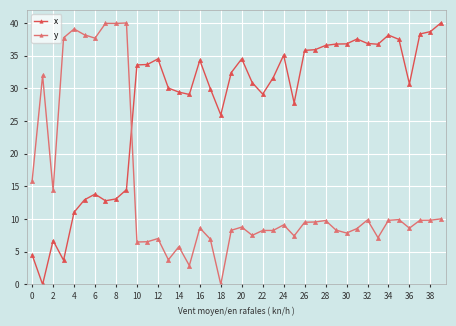

At how many categories does at least one series exceed 1?

40